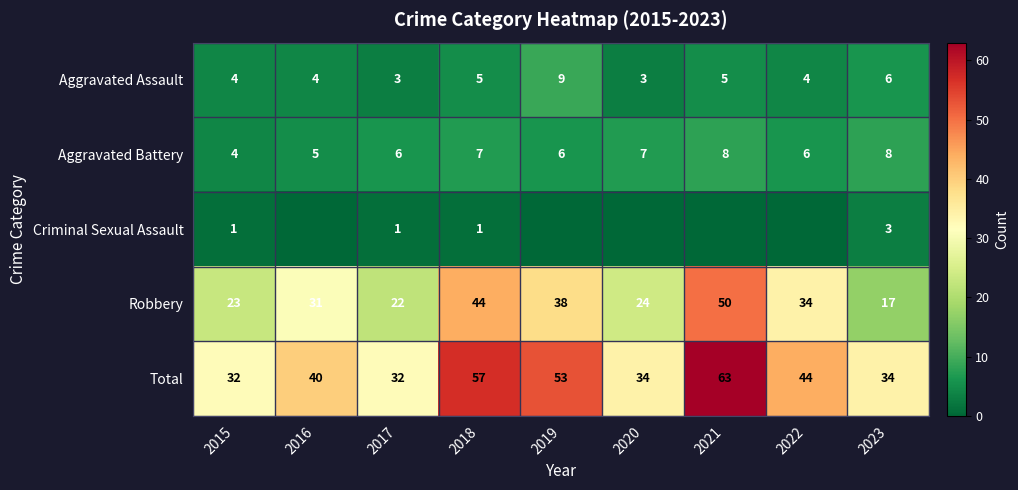

What is the average value of the Aggravated Battery series?

6